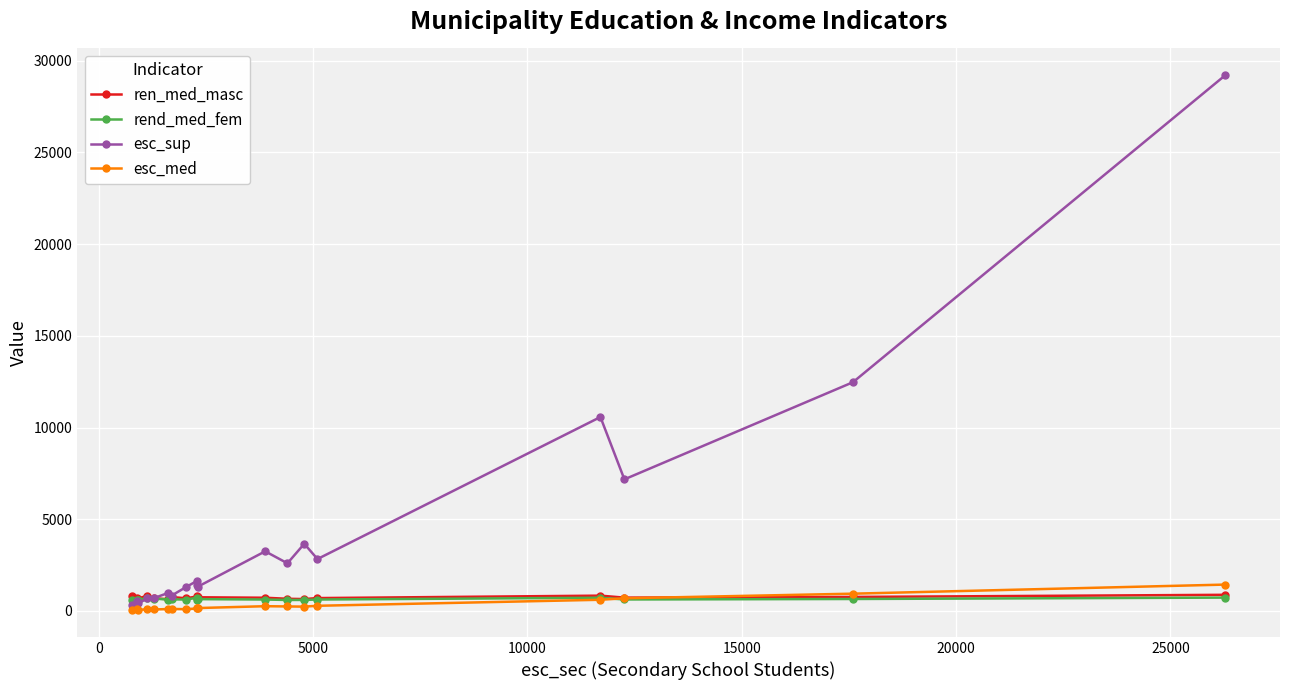

What is the greatest value displayed?

29212.0